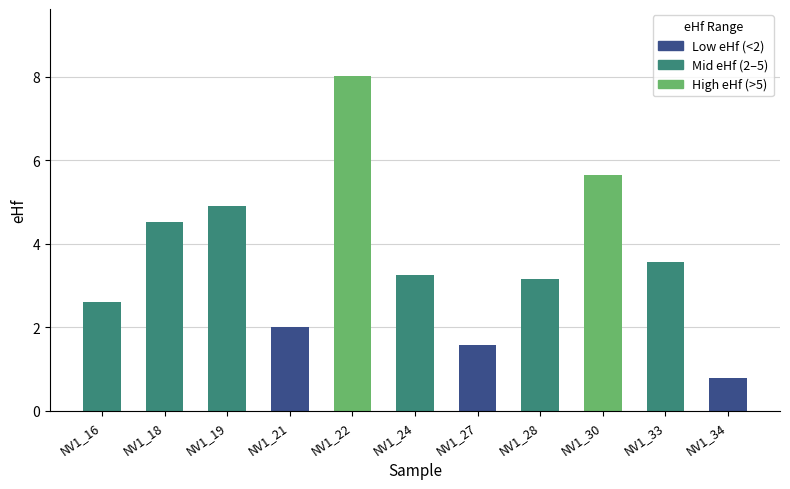

The value at NV1_24 is 2.1. True or false?

False